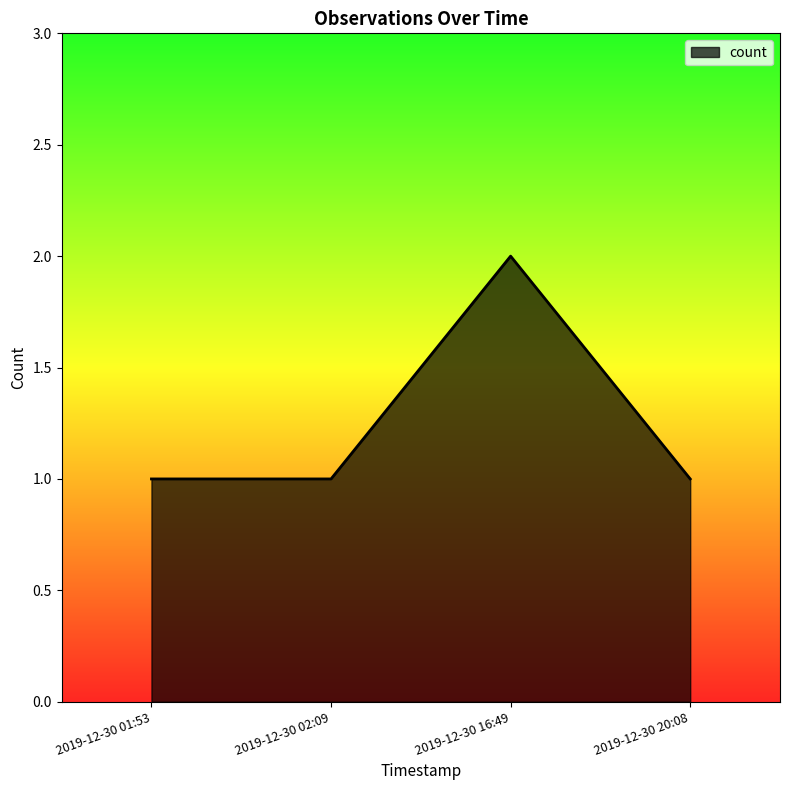

Reading left to right, transcribe all the data shown in this chart.

1	1	2	1